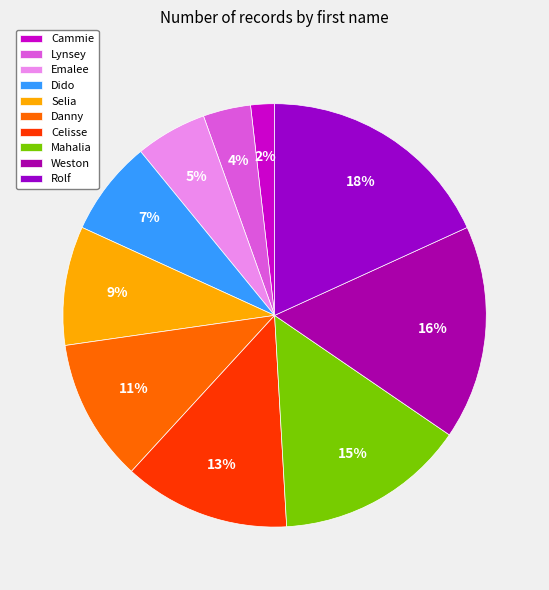

Is Rolf the majority of the pie?

No